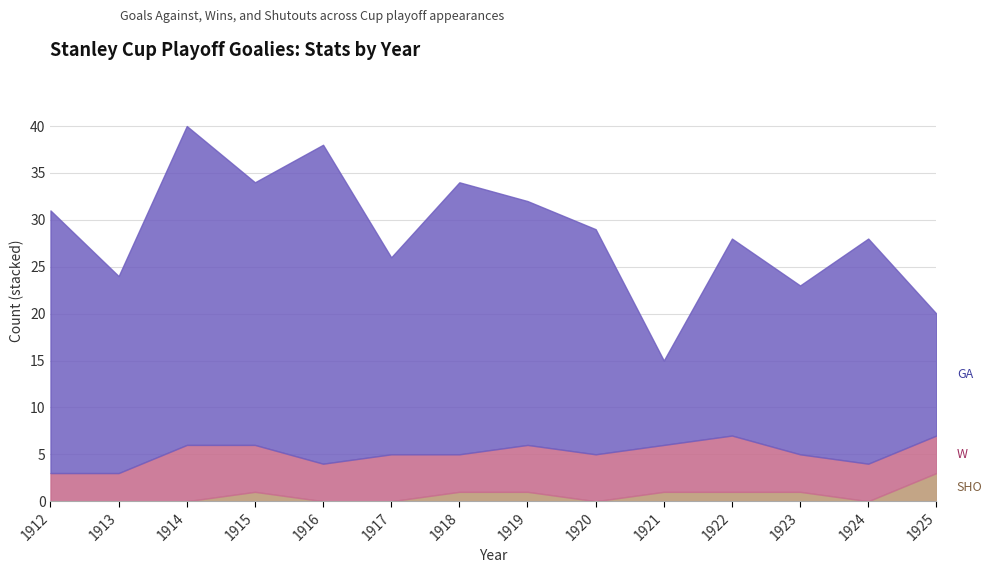

True or false: W and SHO cross at least once.

False